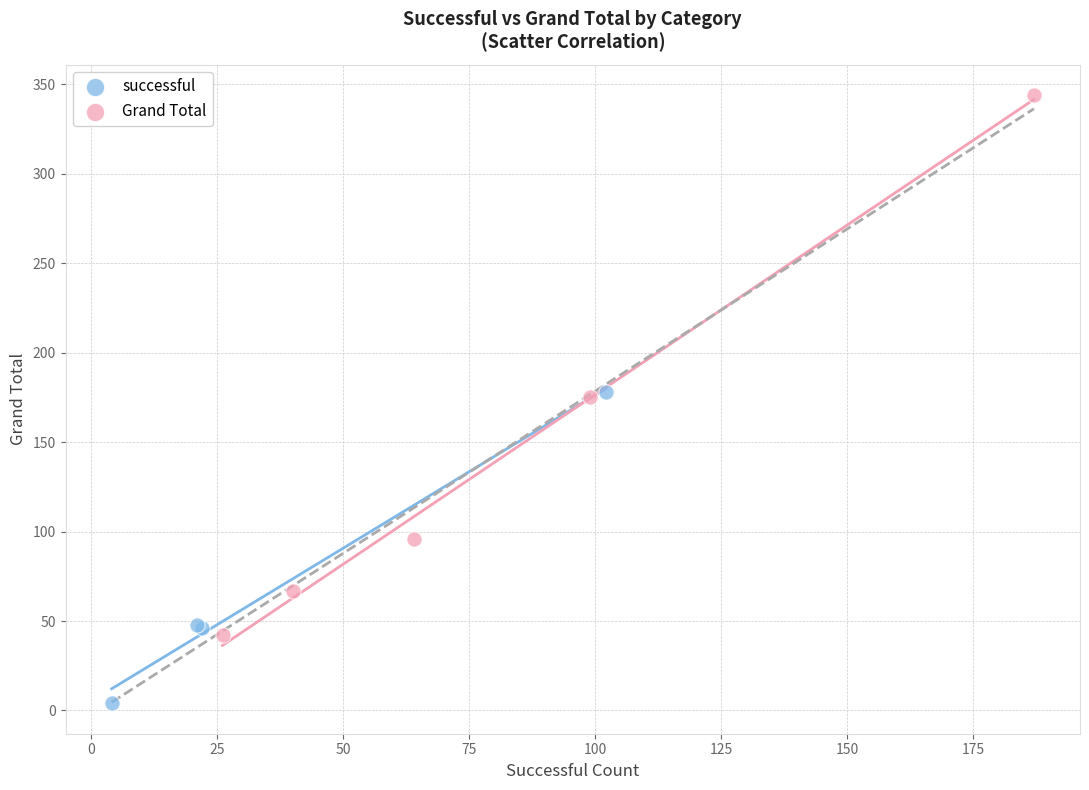

Which series contains the lowest Y value?

successful